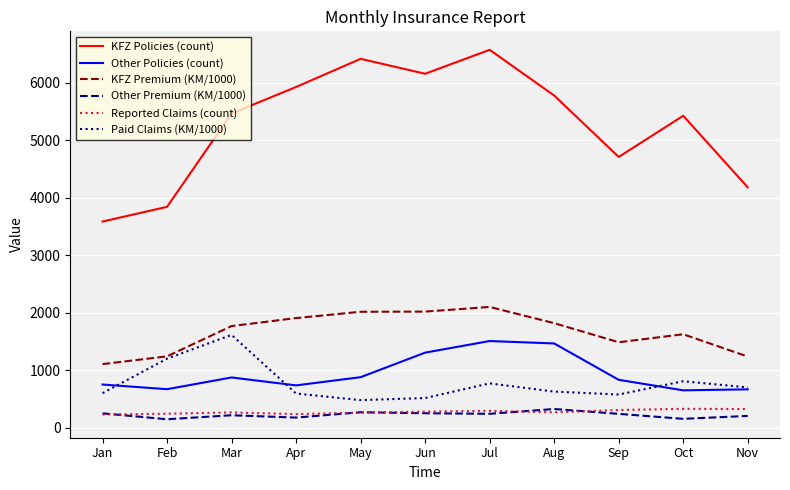

Which series has the largest range (max minus min)?

KFZ Policies (count)